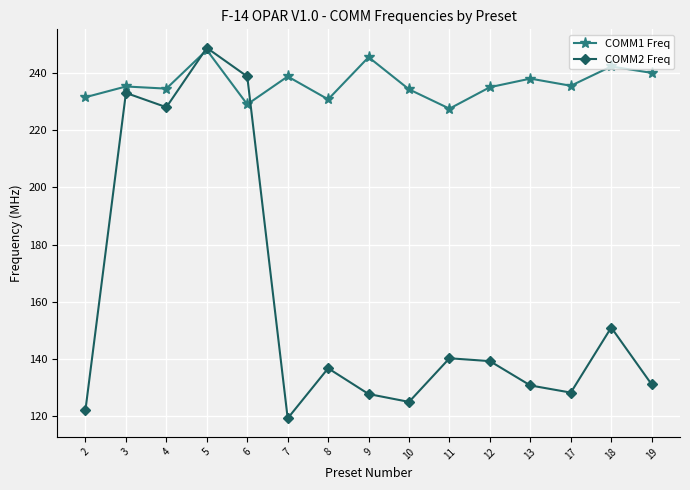

At which category does COMM2 Freq reach its first local peak?

3